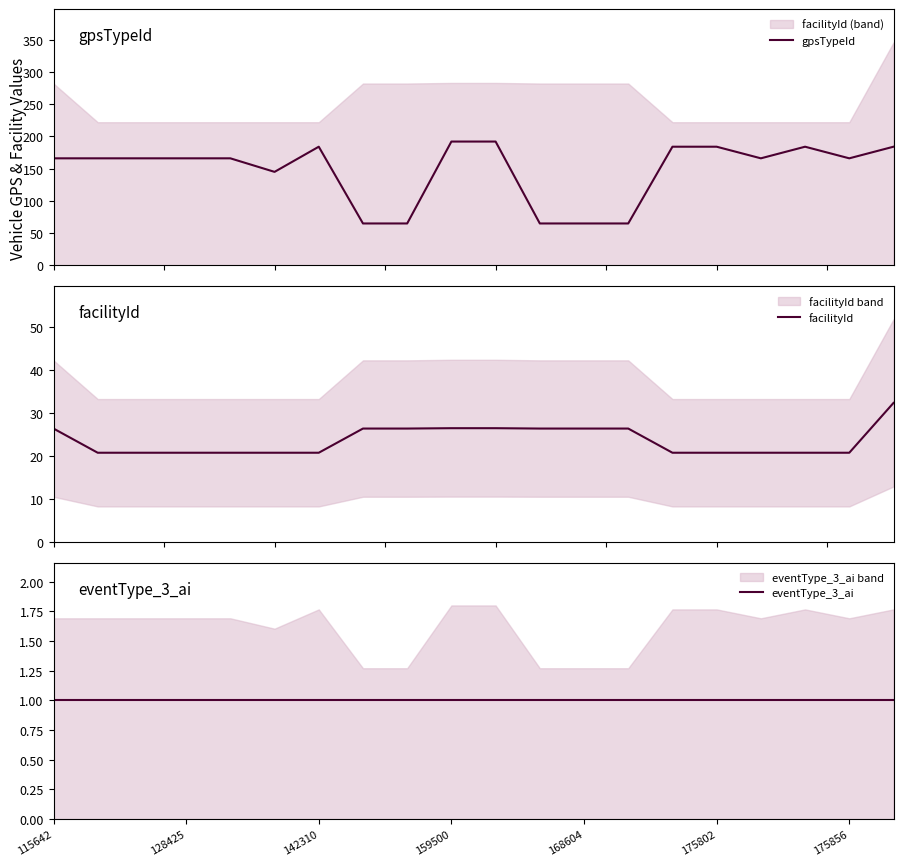

Is it true that gpsTypeId equals 68.2 at 14?

False